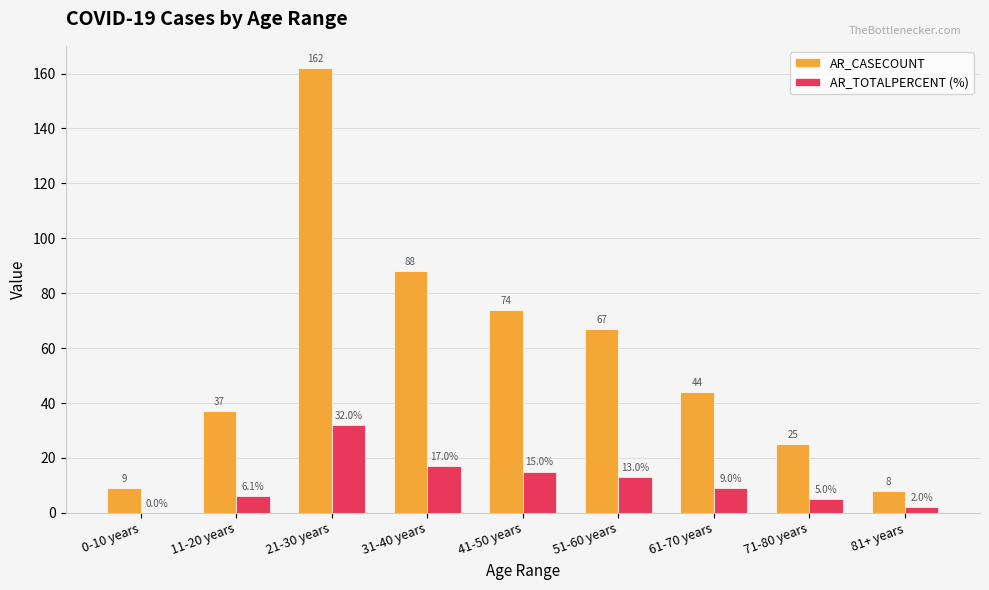

Which series has the widest spread of values?

AR_CASECOUNT